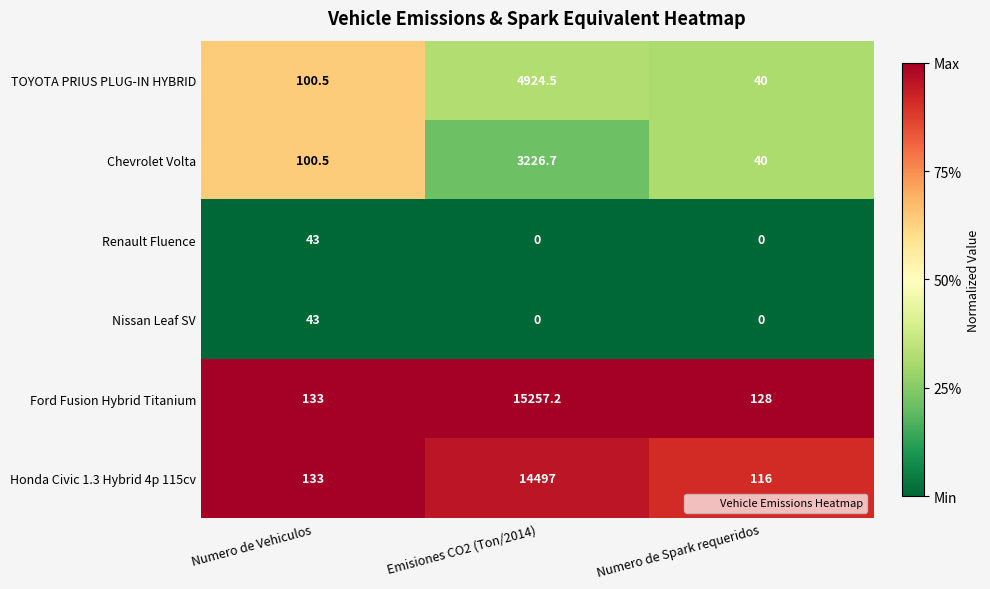

At how many categories does at least one series exceed 0?

3